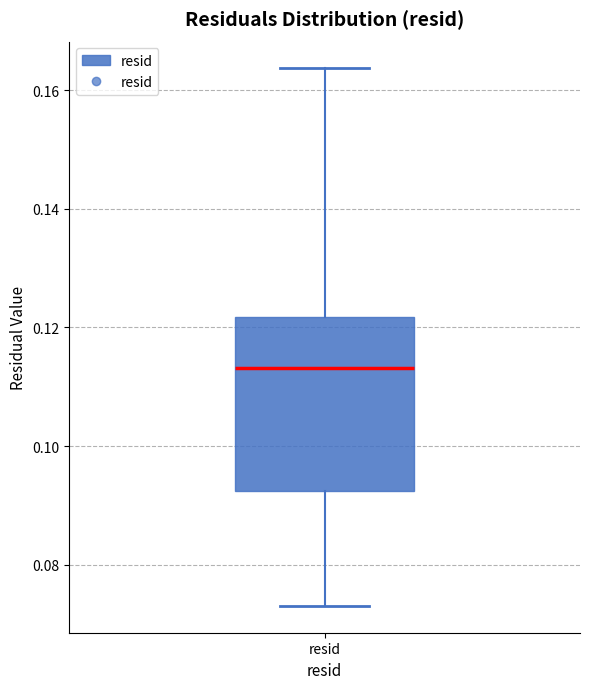

Transcribe this box plot: give where the median line is, the range the box spans, and where the two whiskers end, as read against the y-axis. The values are not printed on the chart, so give them approximately, as read against the axis.

median 0.114, box 0.092 to 0.122, whiskers 0.074 to 0.164